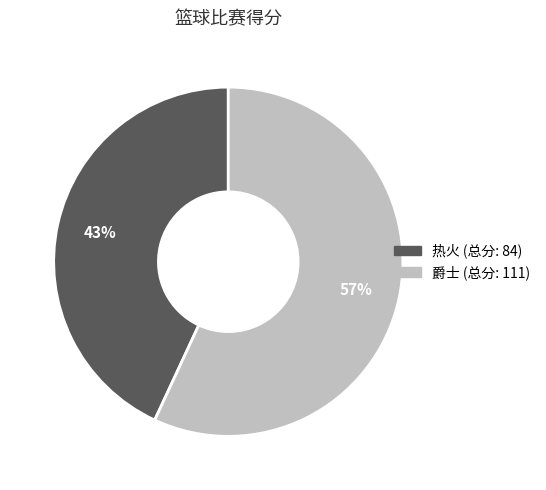

Is there a majority slice in this chart?

Yes